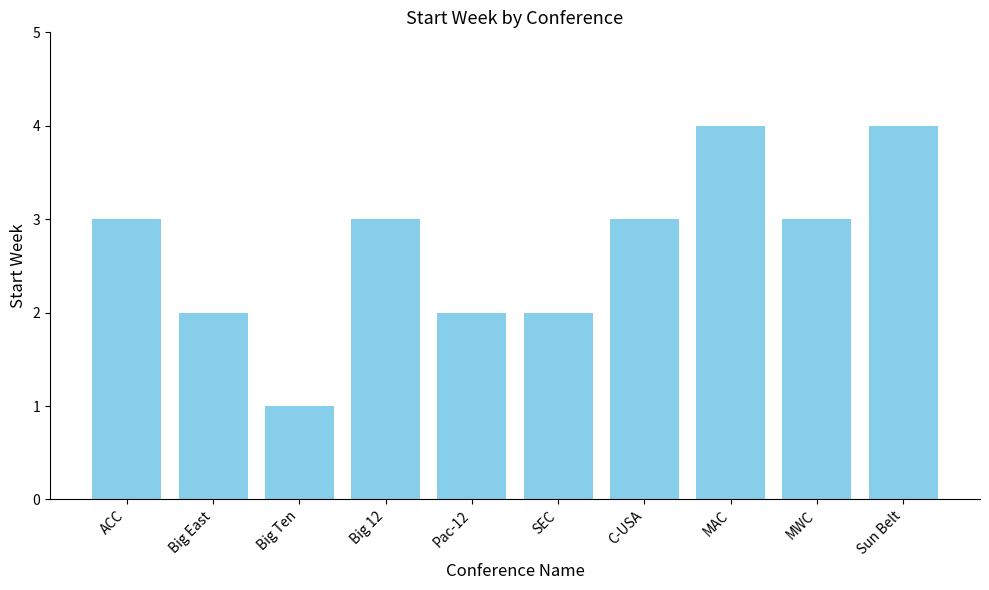

Is it true that the value at Sun Belt is 4?

True